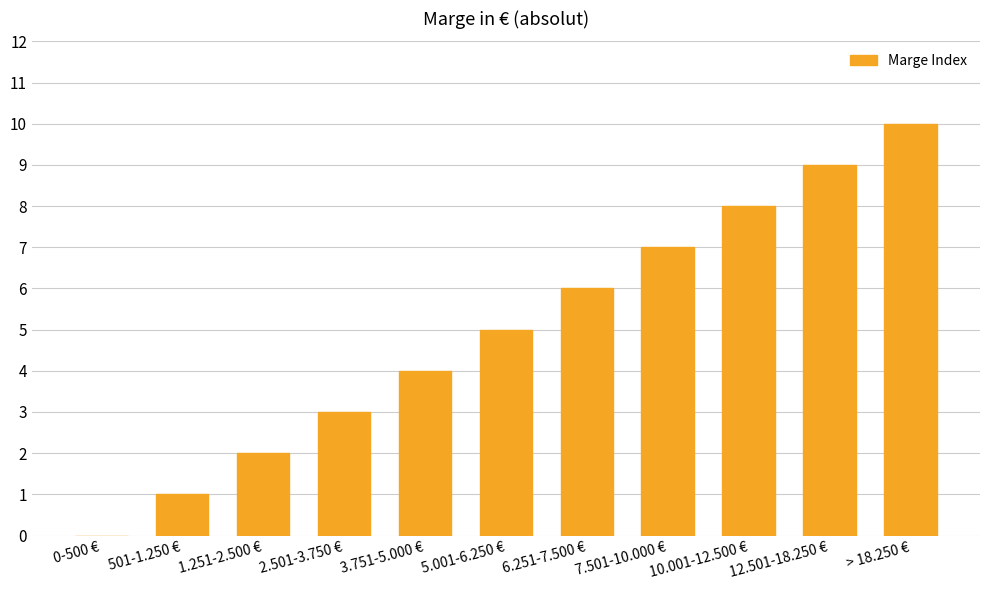

True or false: the data shows 4 at 7.501-10.000 €.

False